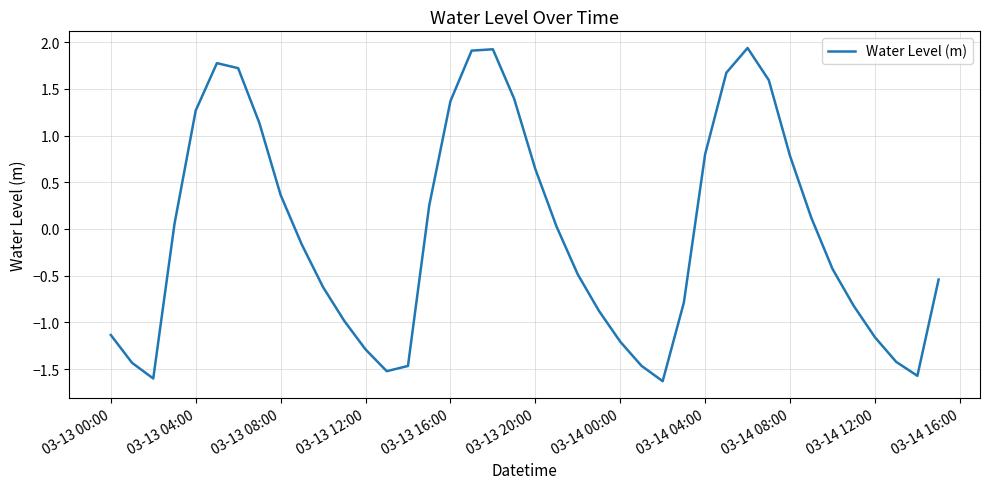

What is the greatest value displayed?

1.9